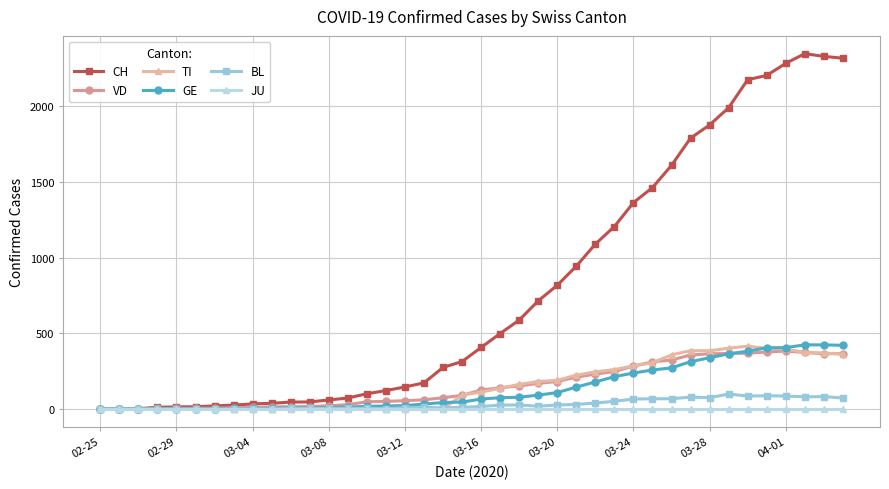

What is the maximum value shown in the chart?

2348